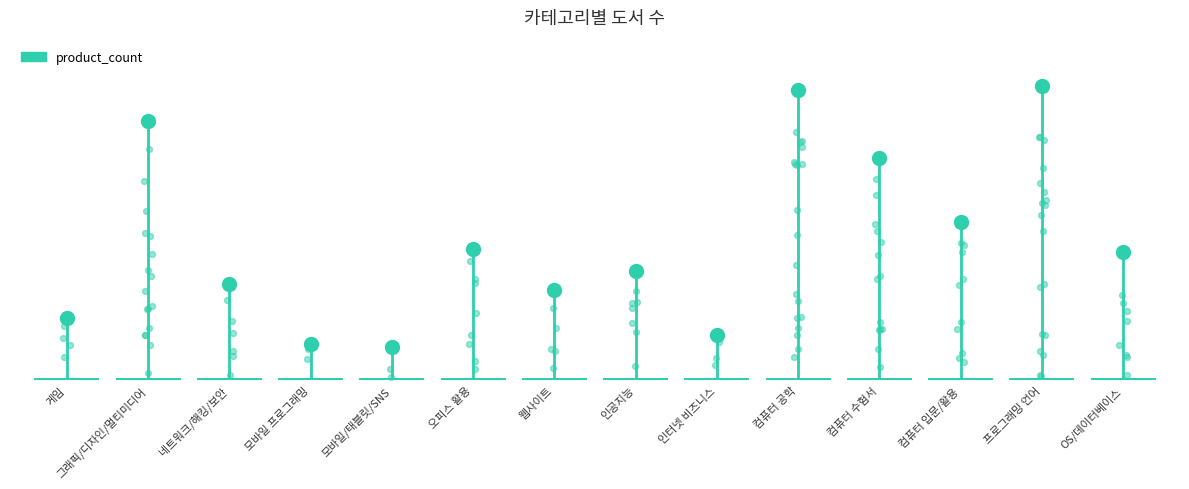

Approximately how many times larger is the value at 인공지능 compared to 웹사이트?

1.2